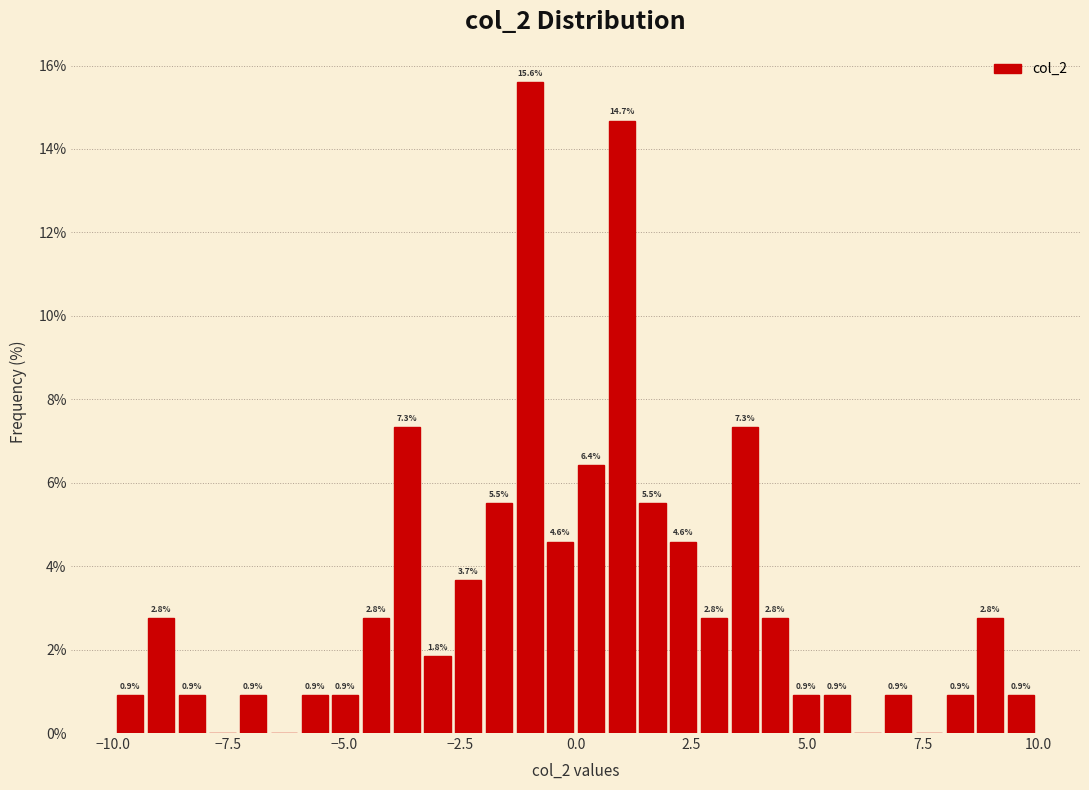

Around what value on the x-axis is the tallest bar? Give the approximate position of its centre, as read against the axis.

-1.0